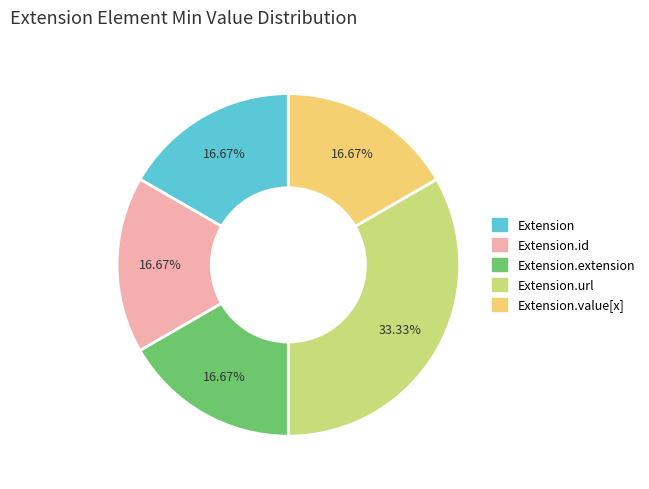

Is there any slice that represents more than half of the pie?

No